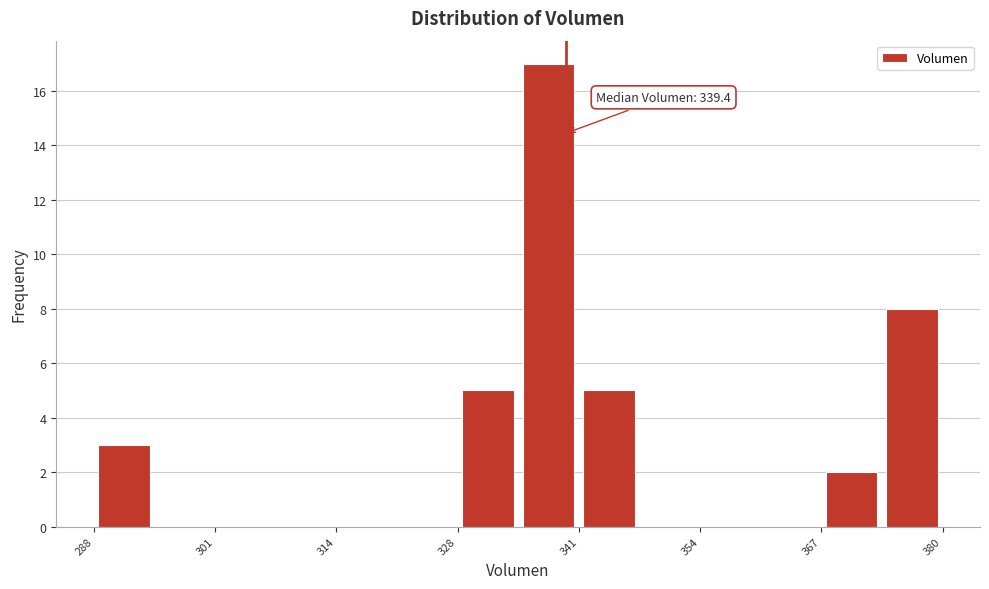

Around what value on the x-axis is the tallest bar? Give the approximate position of its centre, as read against the axis.

338